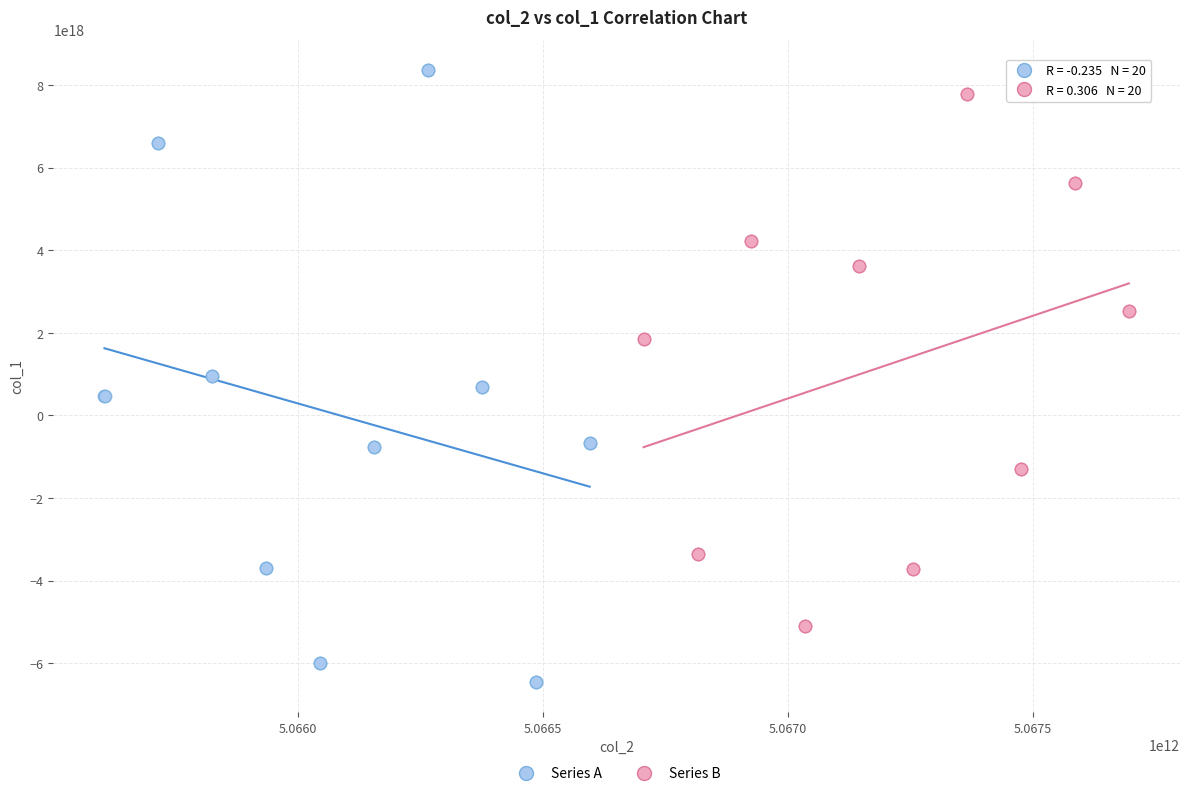

Which series has the largest Y range (max minus min)?

Series A